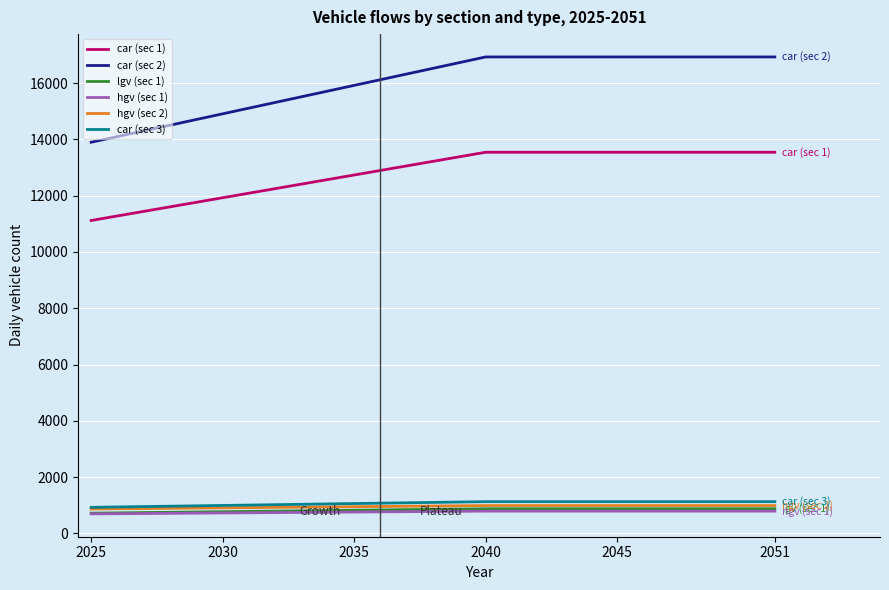

Which series has the largest total across all categories?

car (sec 2)